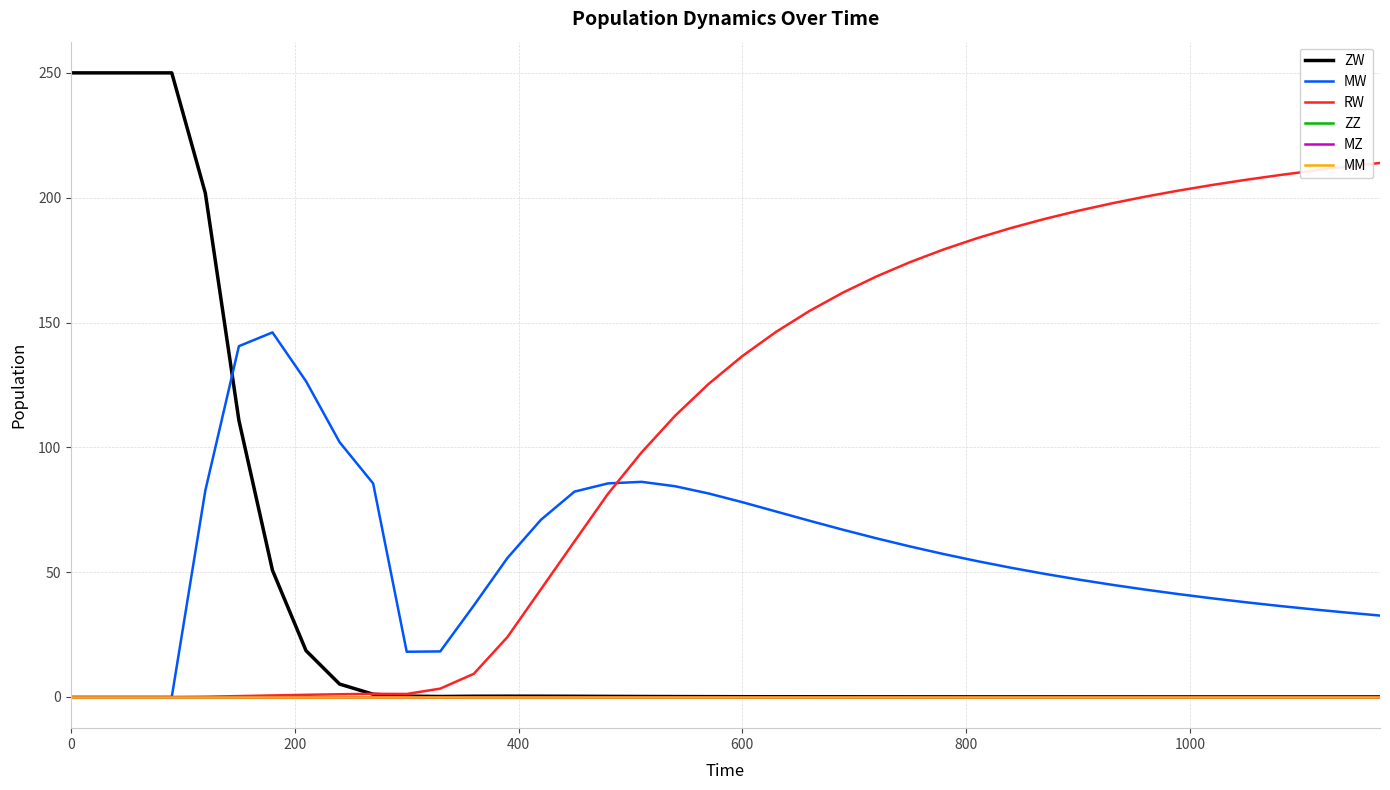

Does the chart have visible grid lines?

Yes